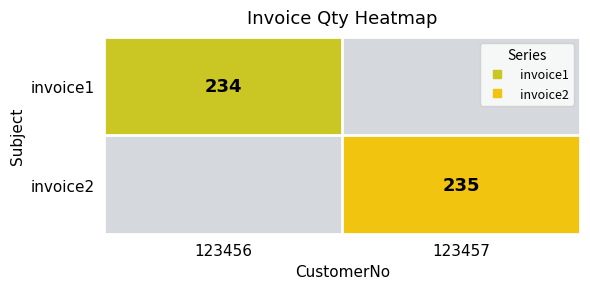

Is the value of invoice1 at 123456 greater than the value of invoice2 at 123457?

No